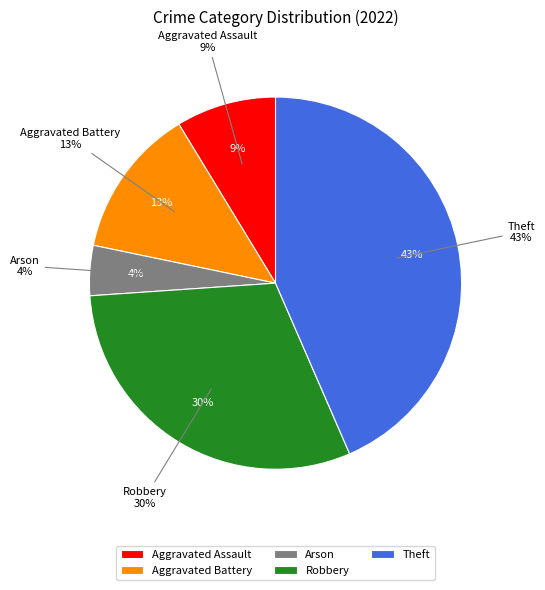

How many segments does this pie chart have?

5